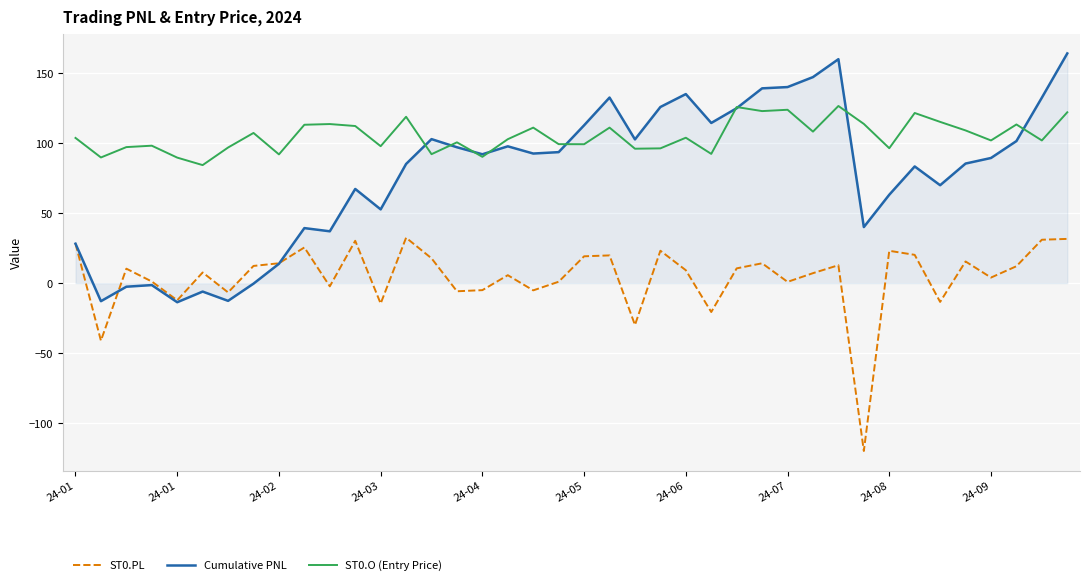

Rank the series by their average value, from highest to lowest.

ST0.O (Entry Price), Cumulative PNL, ST0.PL